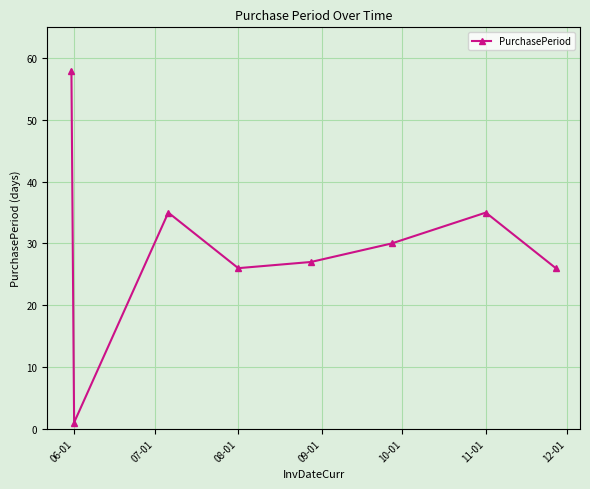

What is the value of the 3rd point from the left?

35